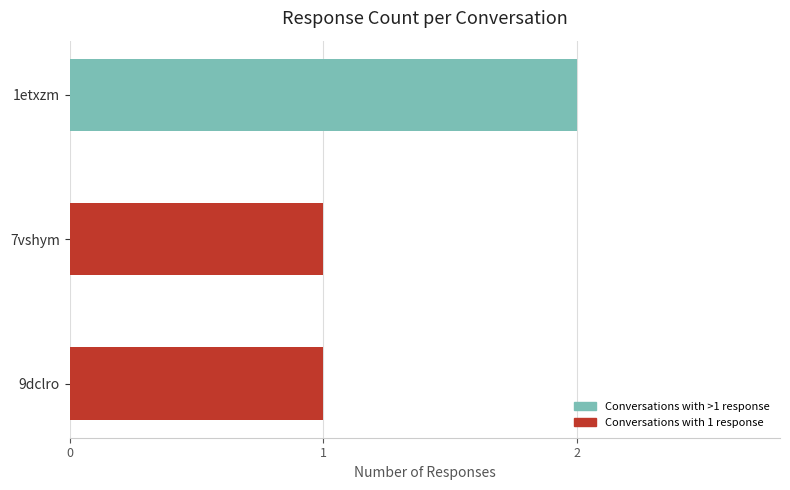

How many values are between 1 and 2?

3